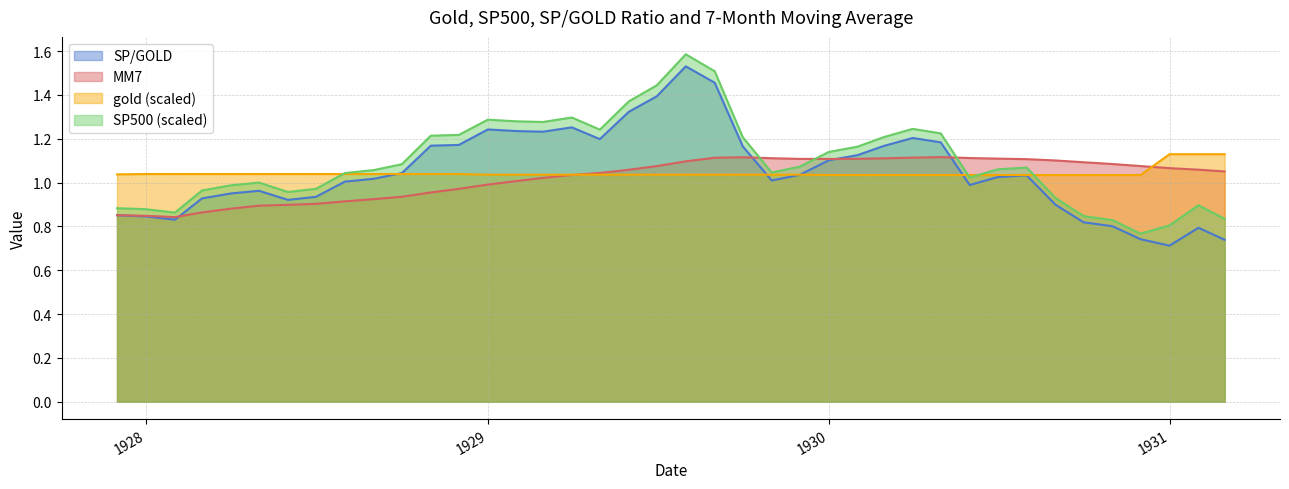

What is the maximum value shown in the chart?

1.6